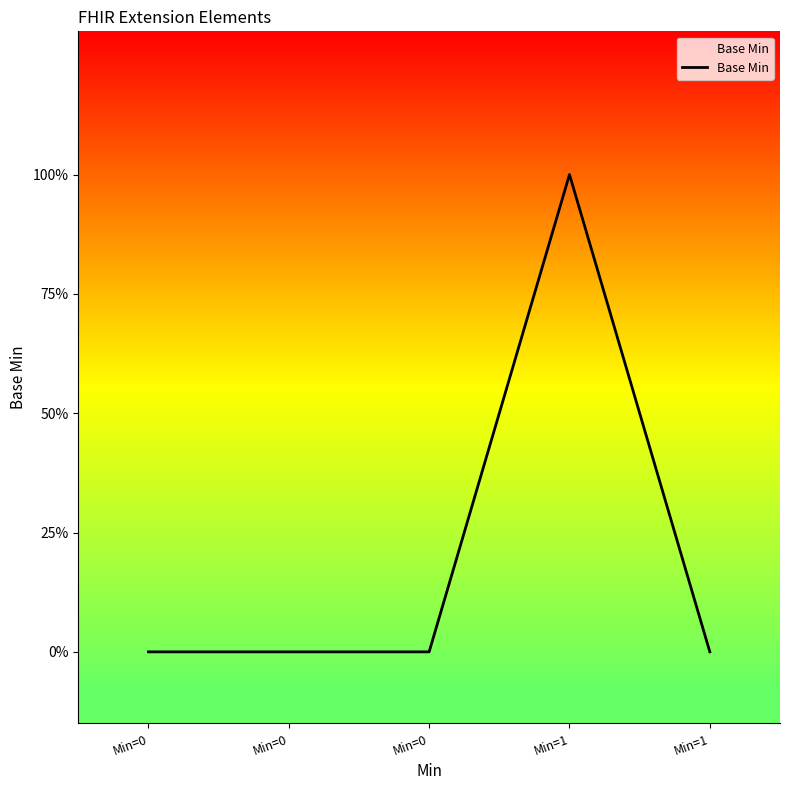

At which category does the data reach its first local peak?

Min=1